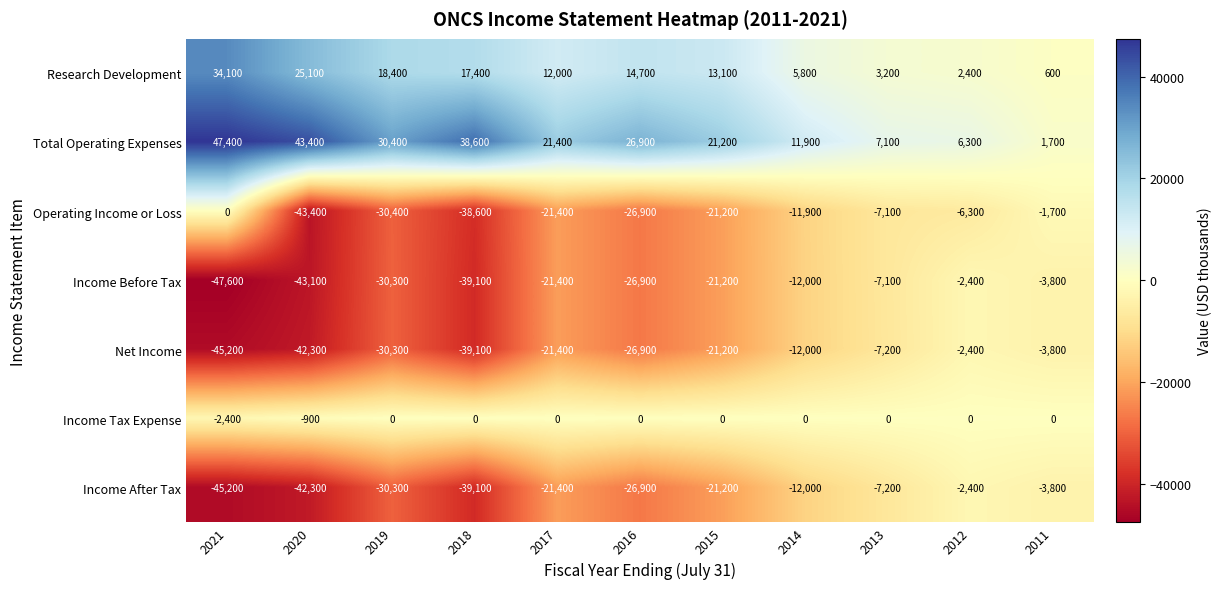

At which label is Research Development closest to 17350?

2018